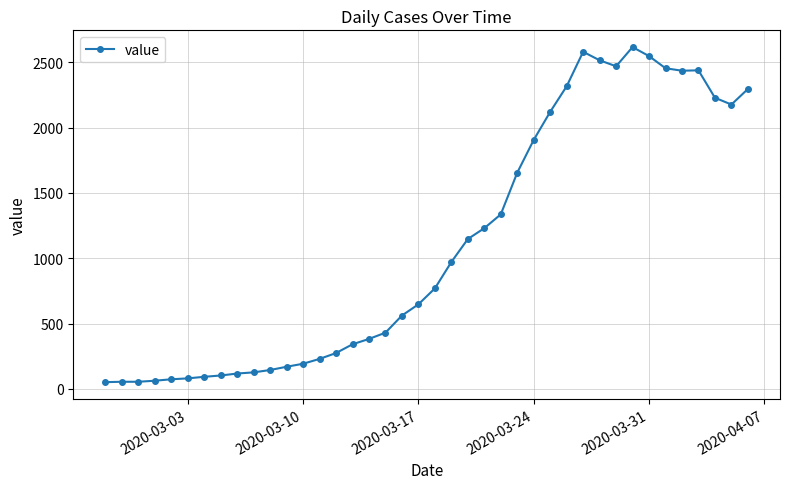

True or false: there are more than 0 points higher than both neighbors.

True